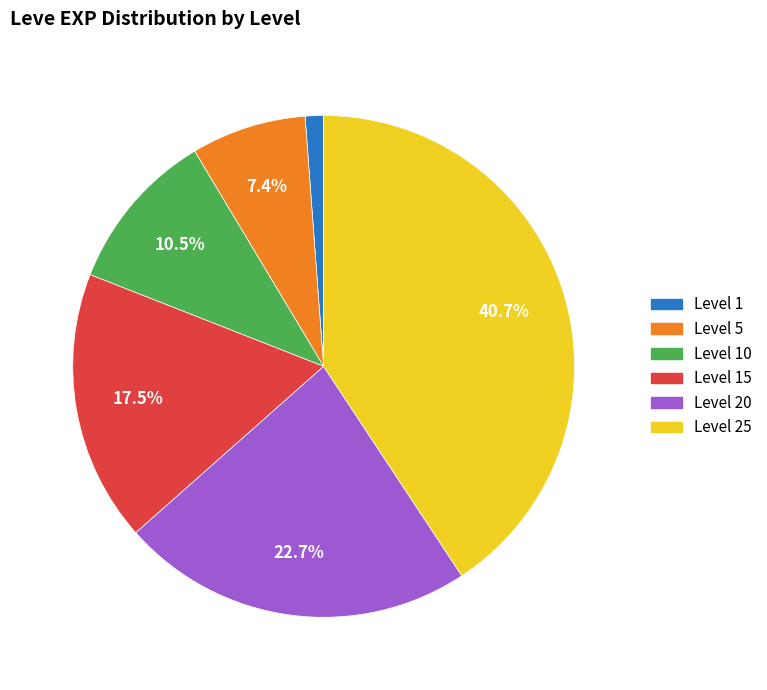

Is there any slice that represents more than half of the pie?

No